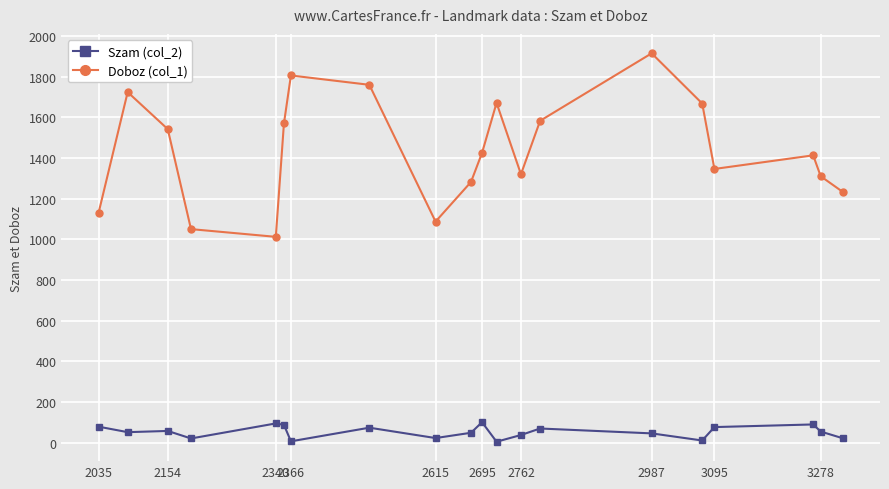

Which series has the largest total across all categories?

Doboz (col_1)